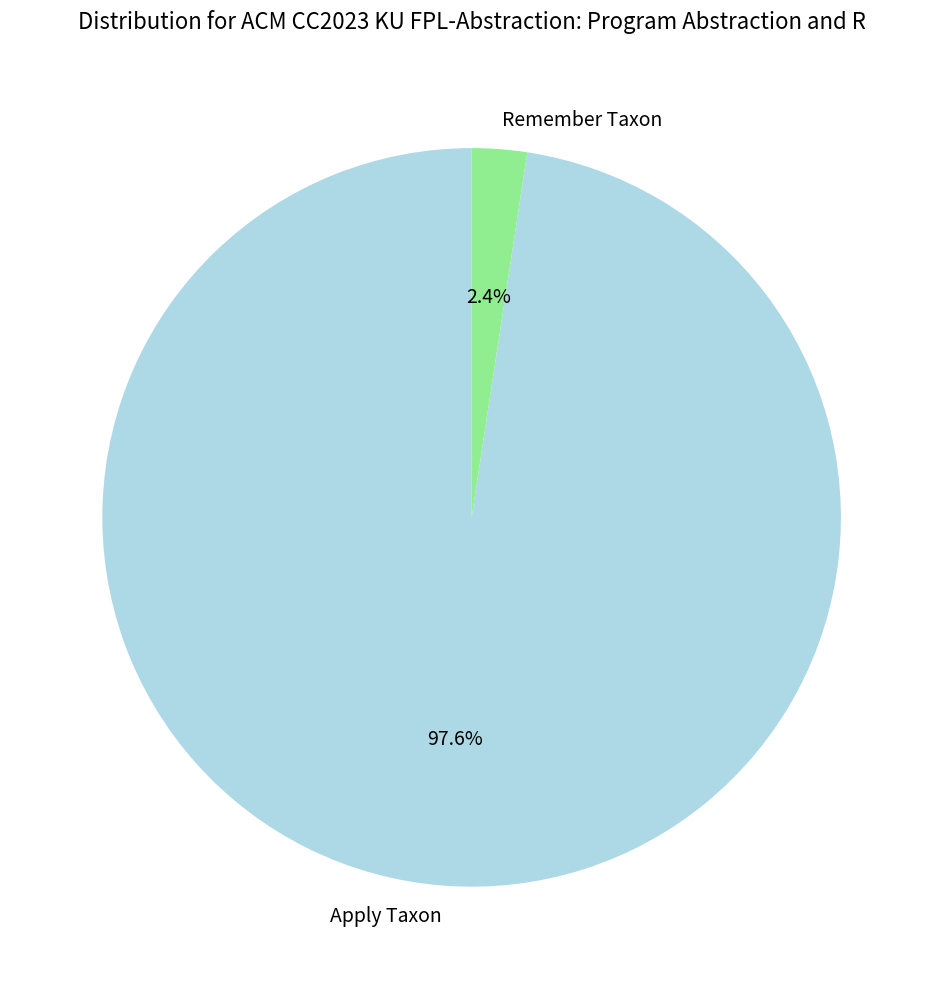

Do Remember Taxon and Apply Taxon together represent more than half of the pie?

Yes